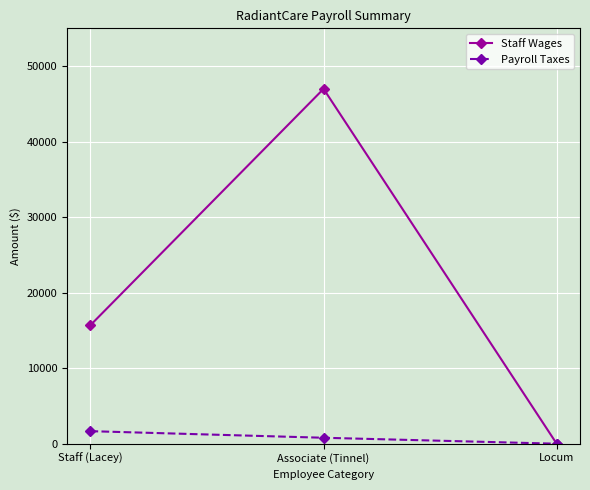

Which category has the lowest value across all series?

Locum